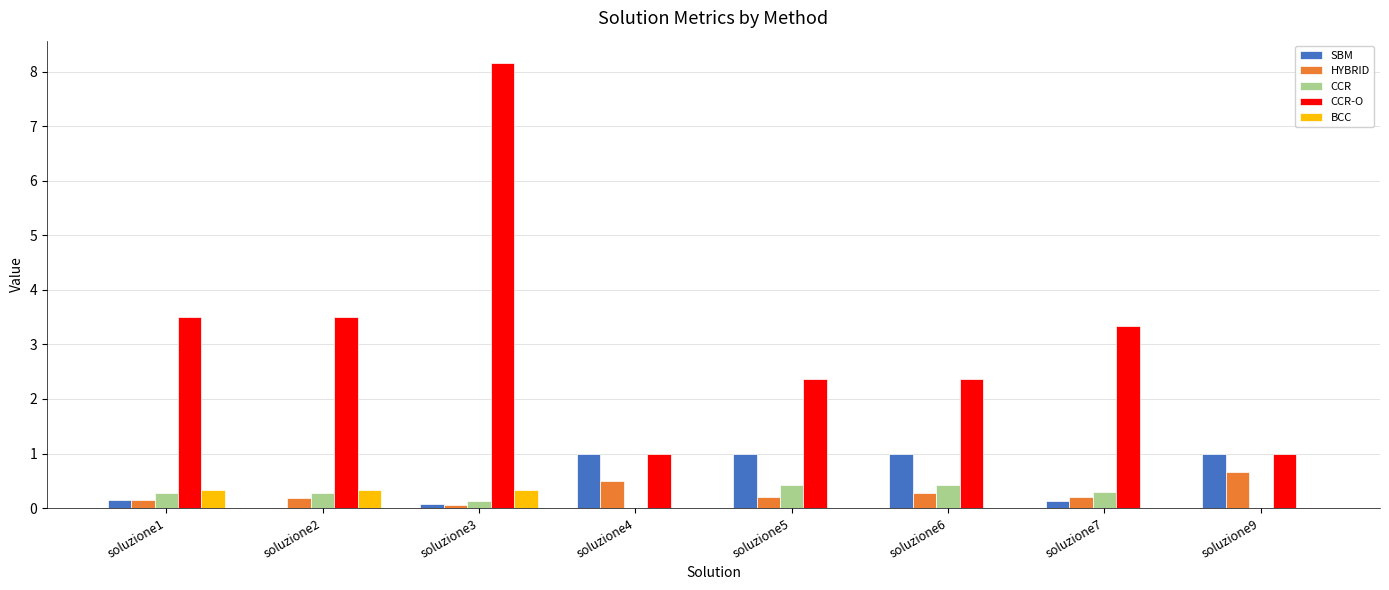

What are all the series names shown in the legend?

SBM, HYBRID, CCR, CCR-O, BCC